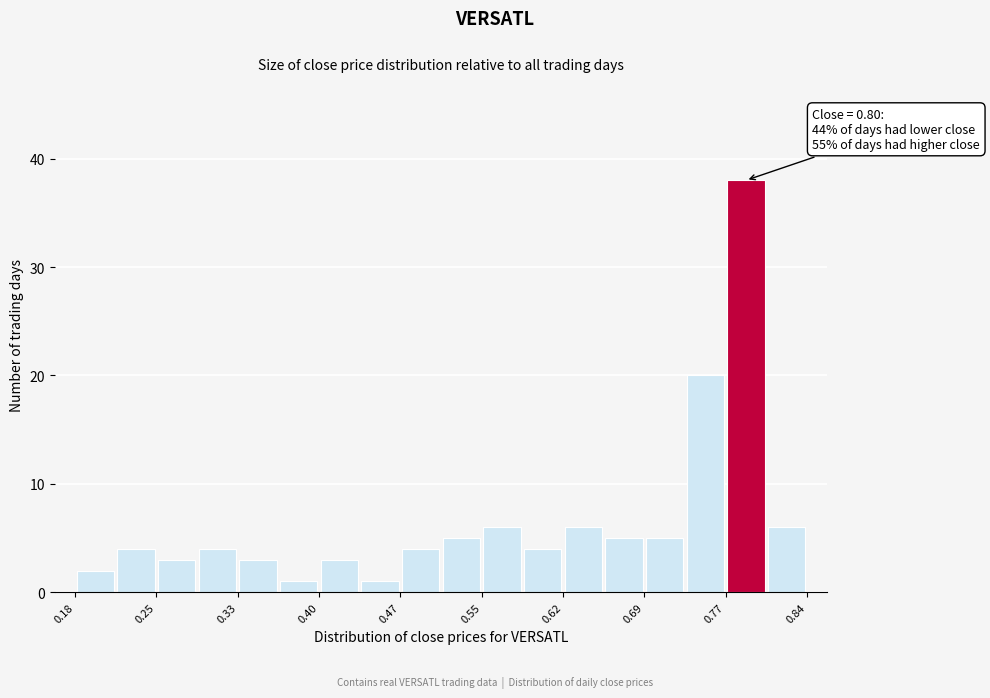

Read against the x-axis, roughly where is the centre of the tallest bar?

0.79